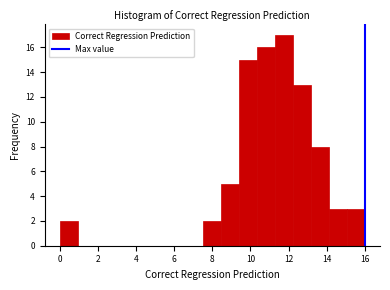

What is the height of the bar covering 14.2 to 15.0 on the x-axis? Neither the bar edges nor the heights are printed on the chart, so give them approximately, as read against the axes.

3